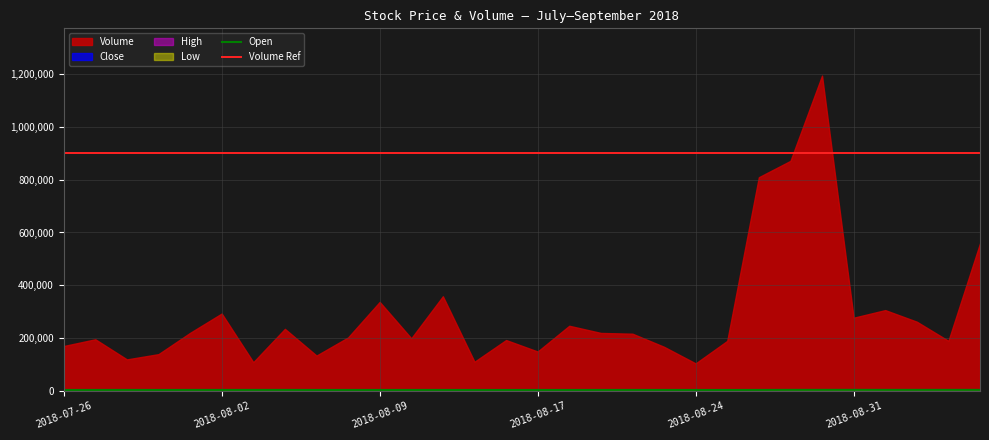

True or false: High and Close cross at least once.

False